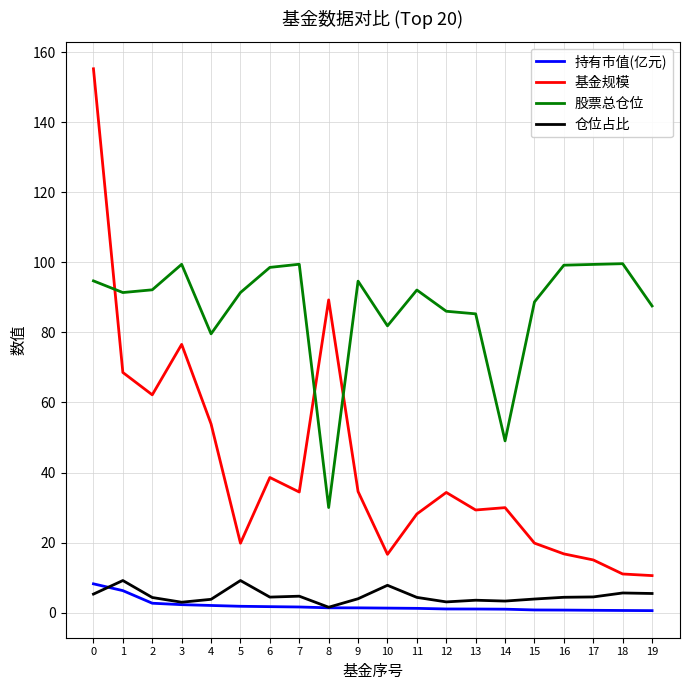

True or false: 股票总仓位 has more than 2 interior local peaks.

True